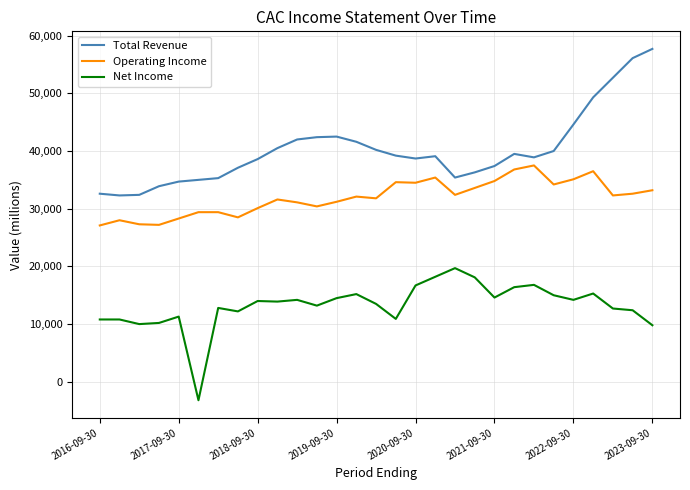

Which series has the largest total across all categories?

Total Revenue